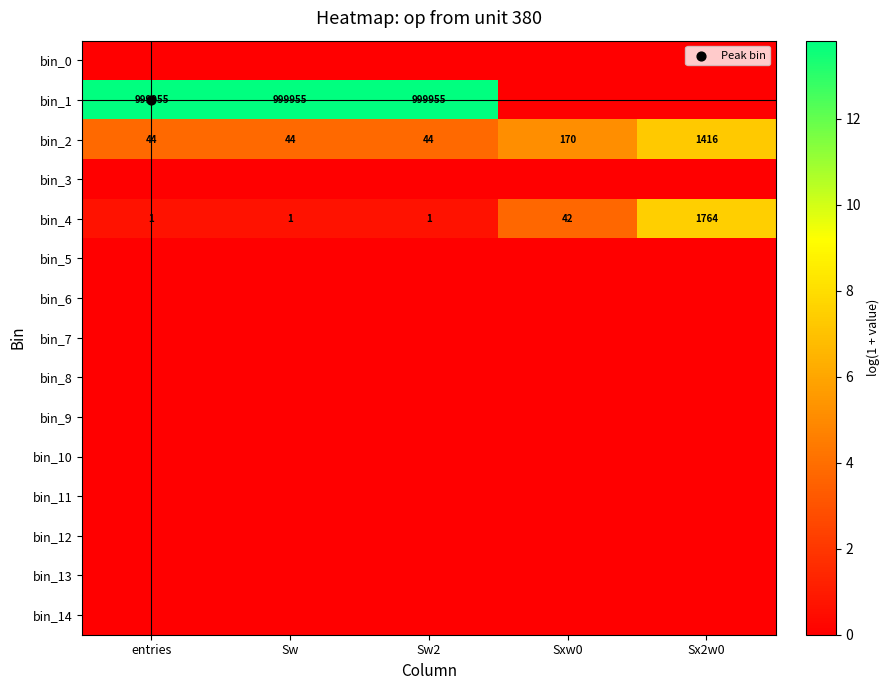

Count the number of data series in this chart.

15